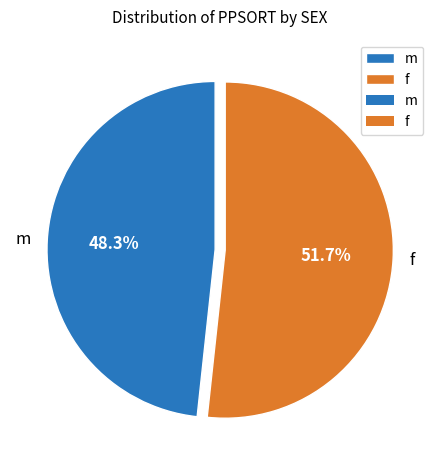

Which slice is the smallest?

m